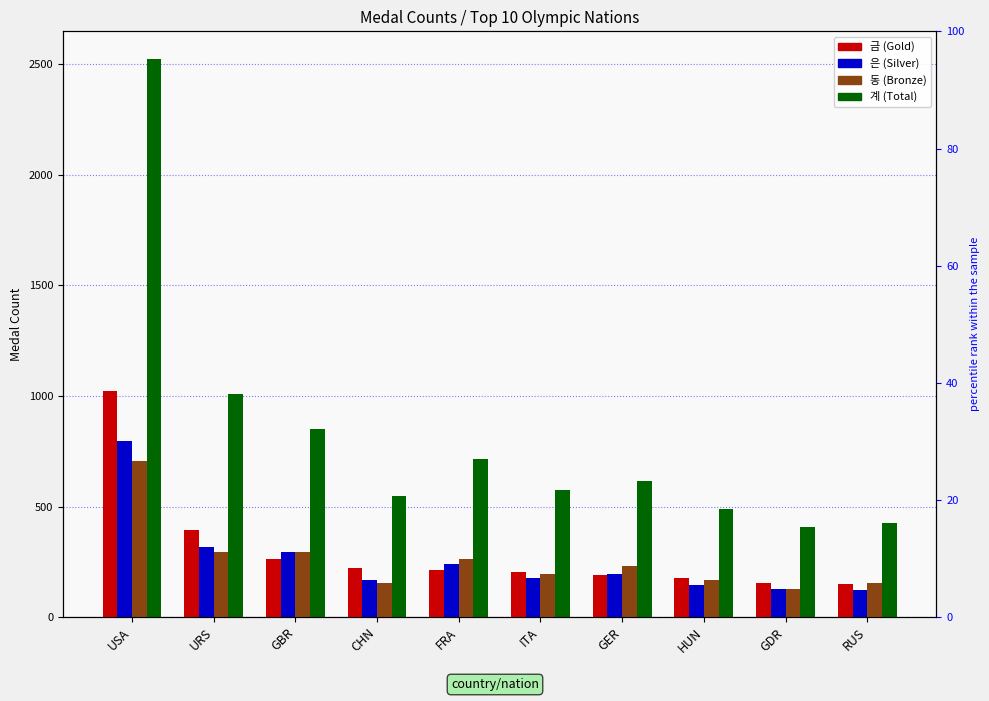

What is the total value across all series at CHN?

1092